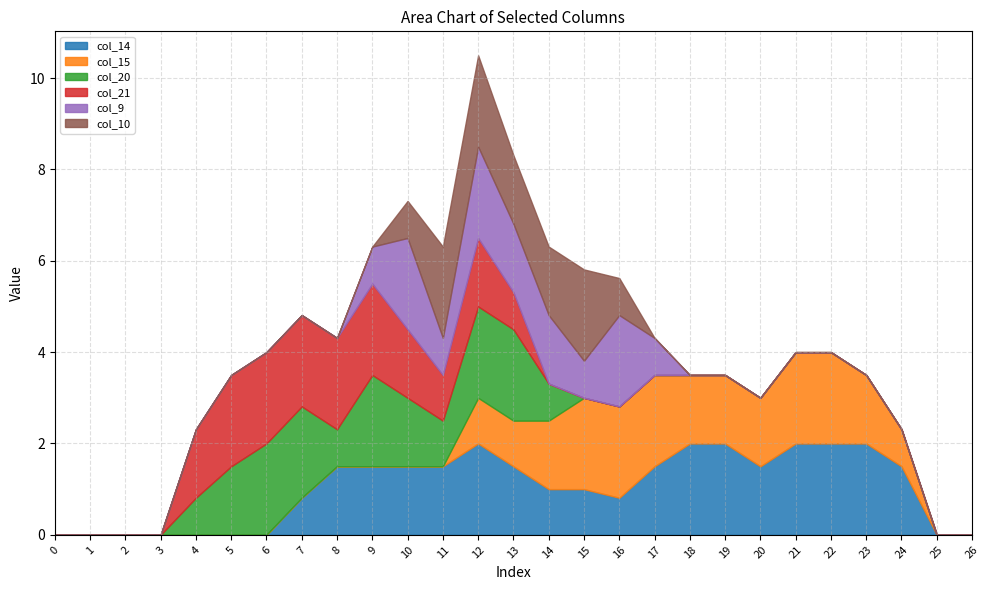

Reading left to right, list all the values displayed in this chart.

col_14: 0.0	0.0	0.0	0.0	0.0	0.0	0.0	0.8	1.5	1.5	1.5	1.5	2.0	1.5	1.0	1.0	0.8	1.5	2.0	2.0	1.5	2.0	2.0	2.0	1.5	0.0	0.0
col_15: 0.0	0.0	0.0	0.0	0.0	0.0	0.0	0.0	0.0	0.0	0.0	0.0	1.0	1.0	1.5	2.0	2.0	2.0	1.5	1.5	1.5	2.0	2.0	1.5	0.8	0.0	0.0
col_20: 0.0	0.0	0.0	0.0	0.8	1.5	2.0	2.0	0.8	2.0	1.5	1.0	2.0	2.0	0.8	0.0	0.0	0.0	0.0	0.0	0.0	0.0	0.0	0.0	0.0	0.0	0.0
col_21: 0.0	0.0	0.0	0.0	1.5	2.0	2.0	2.0	2.0	2.0	1.5	1.0	1.5	0.8	0.0	0.0	0.0	0.0	0.0	0.0	0.0	0.0	0.0	0.0	0.0	0.0	0.0
col_9: 0.0	0.0	0.0	0.0	0.0	0.0	0.0	0.0	0.0	0.8	2.0	0.8	2.0	1.5	1.5	0.8	2.0	0.8	0.0	0.0	0.0	0.0	0.0	0.0	0.0	0.0	0.0
col_10: 0.0	0.0	0.0	0.0	0.0	0.0	0.0	0.0	0.0	0.0	0.8	2.0	2.0	1.5	1.5	2.0	0.8	0.0	0.0	0.0	0.0	0.0	0.0	0.0	0.0	0.0	0.0